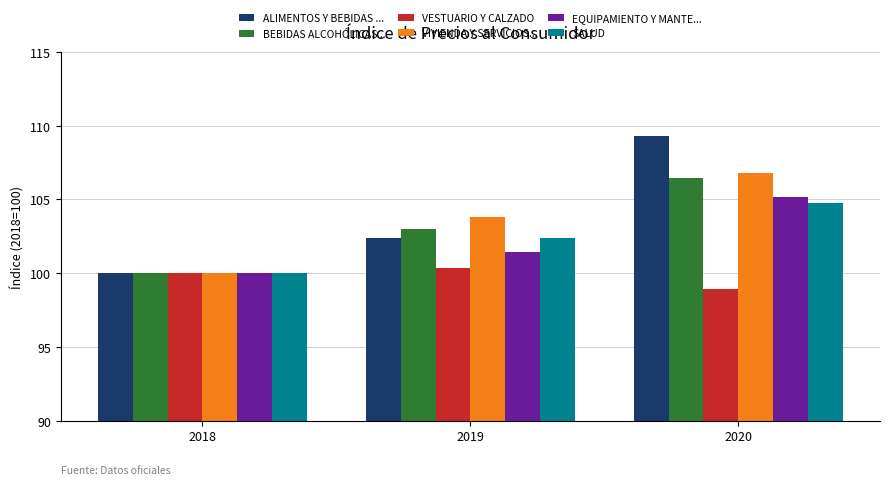

At which label is VESTUARIO Y CALZADO closest to 99?

2020